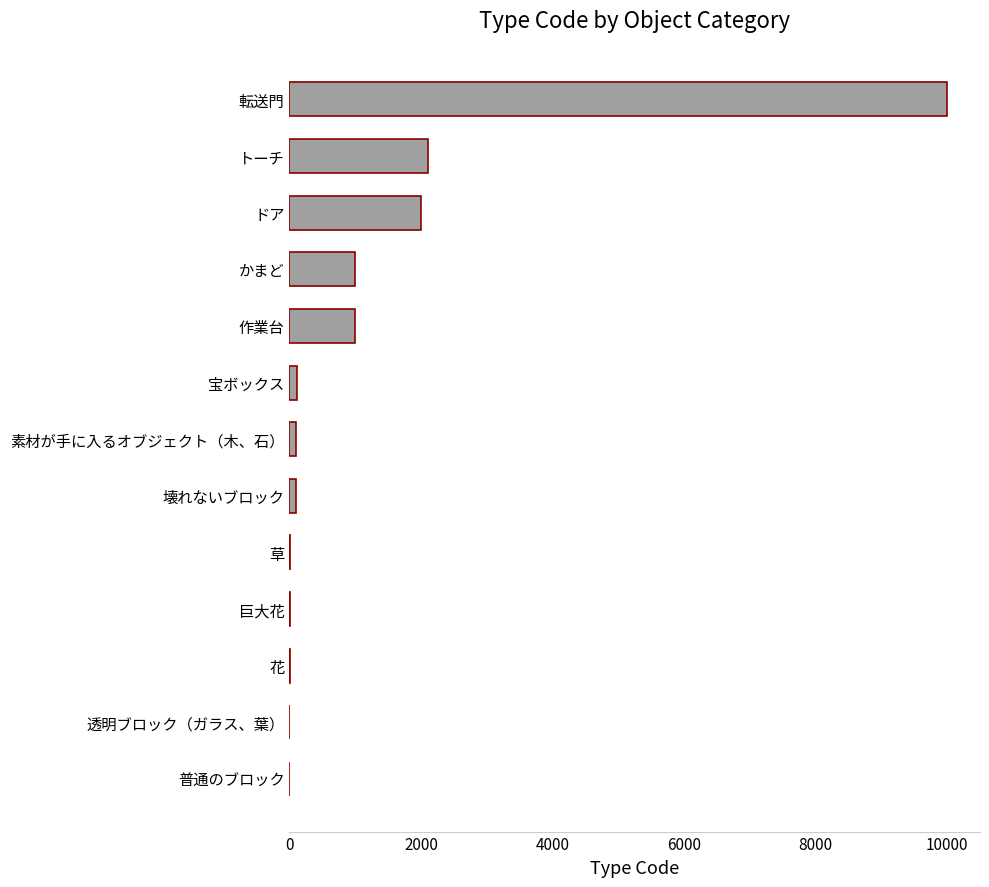

What is the sum of all values?

16424